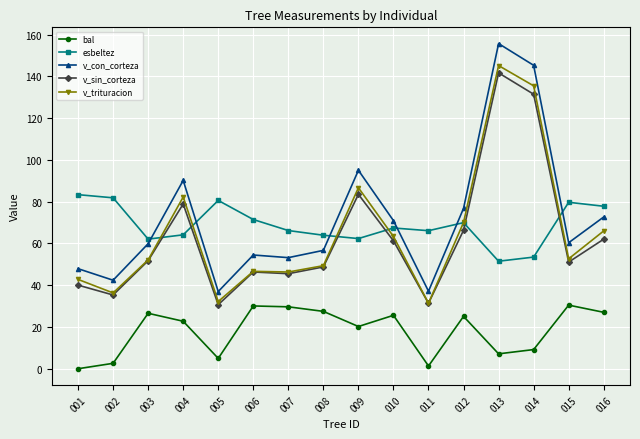

What is the difference between the v_trituracion values at 010 and 004?

18.9